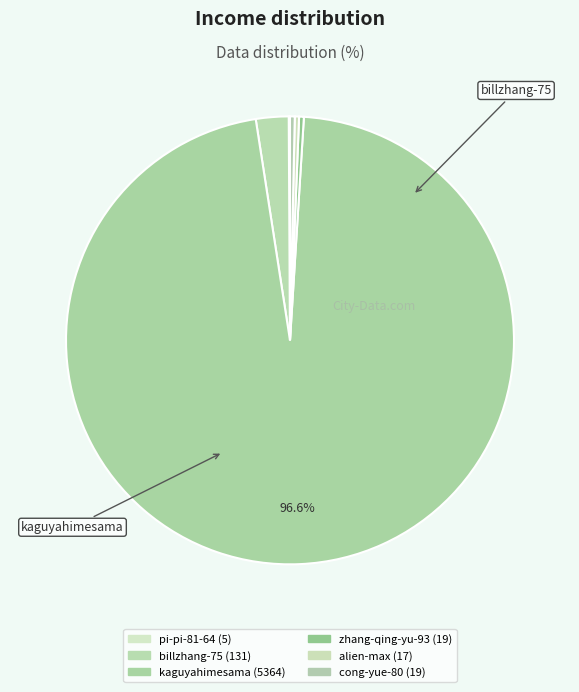

What is the change in value from pi-pi-81-64 to billzhang-75?

+126